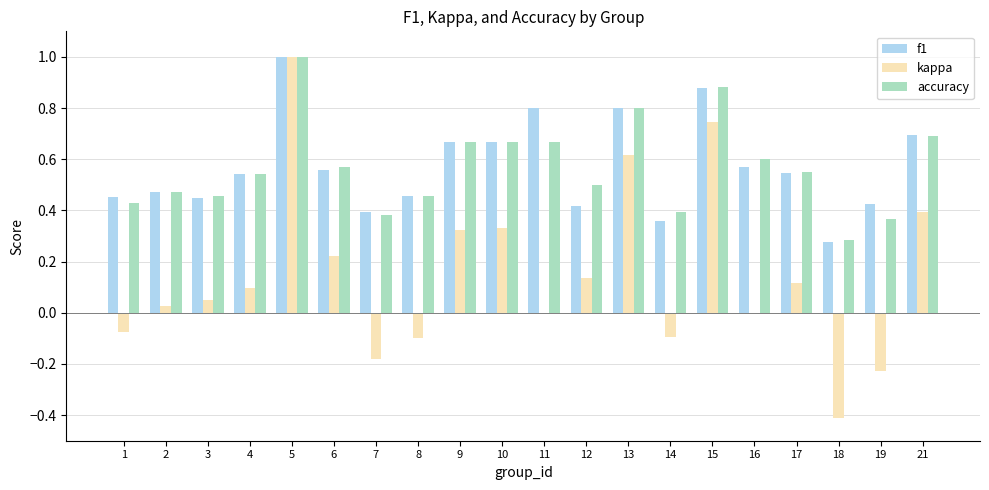

What is the sum of all accuracy values?

11.4